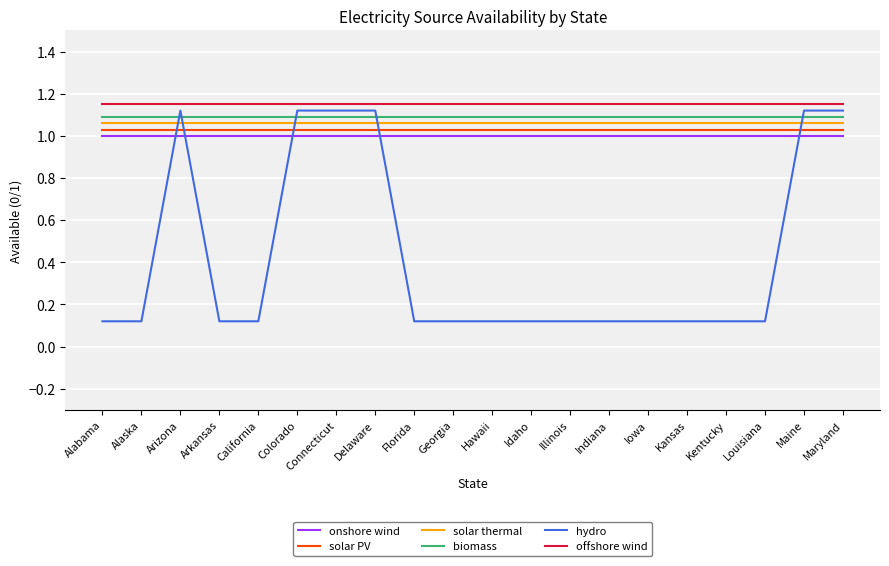

Is the value of offshore wind at Iowa greater than the value of onshore wind at Iowa?

Yes